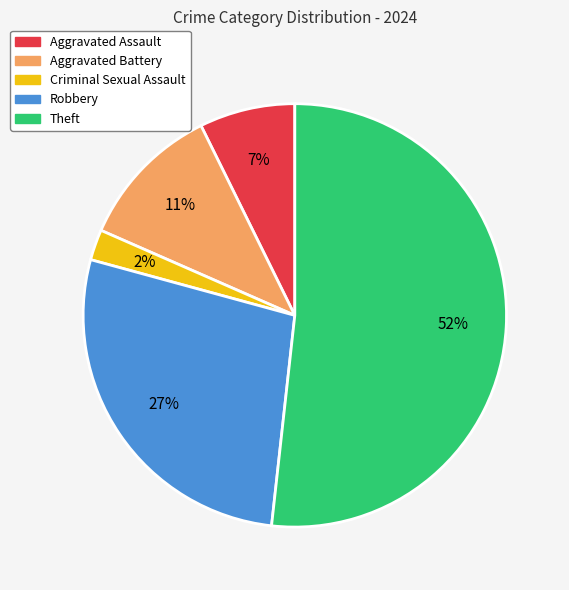

How many slices are in this pie chart?

5